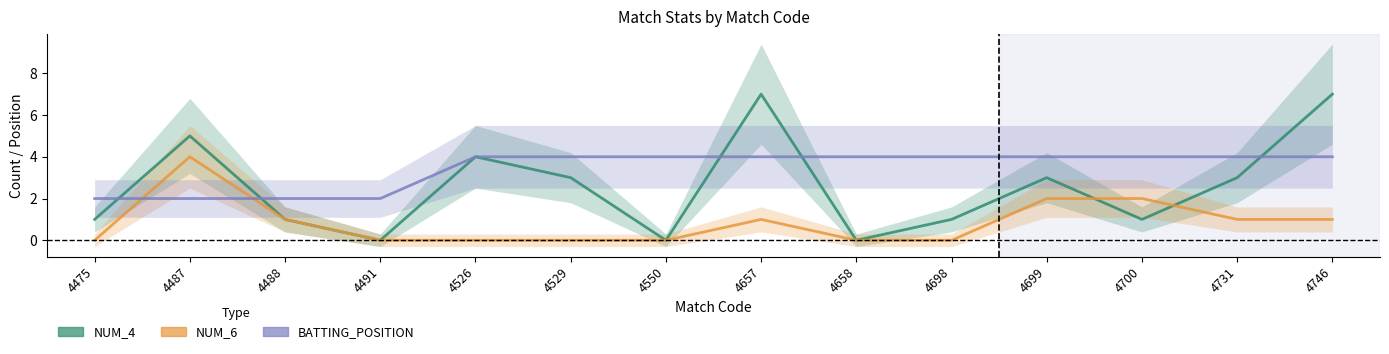

What are all the series names shown in the legend?

NUM_4, NUM_6, BATTING_POSITION